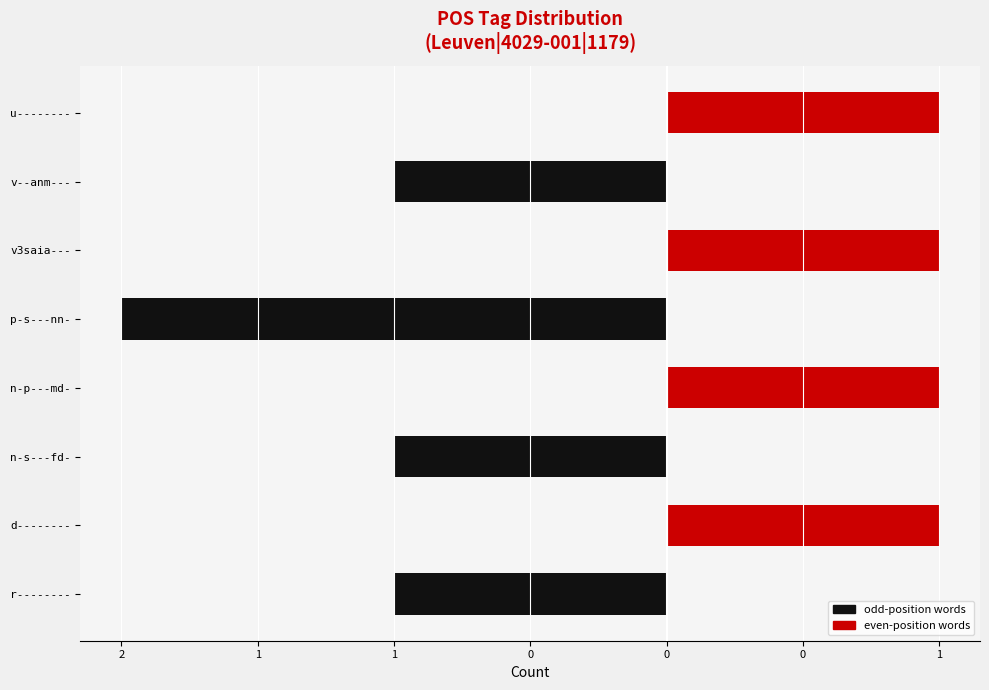

What is the minimum value for odd-position words?

-2